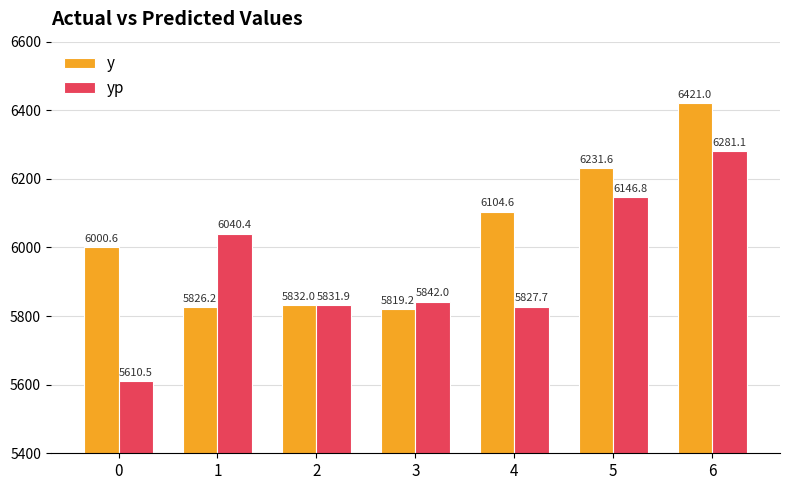

List the labels in order of y value, largest first.

6, 5, 4, 0, 2, 1, 3